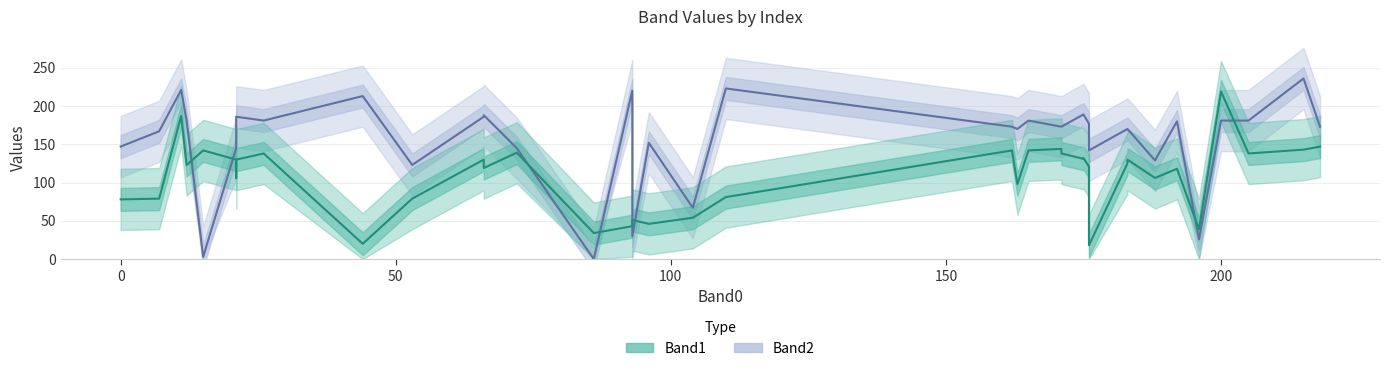

Which series has the largest total across all categories?

Band2